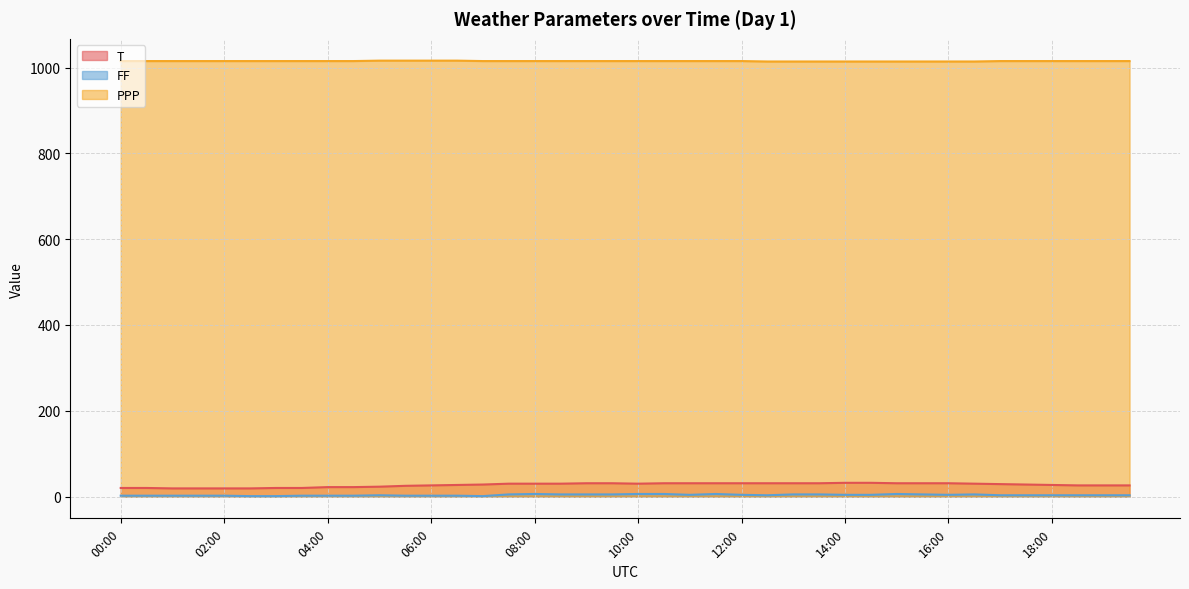

What is the value of the PPP point at the 25th from the left?

1015